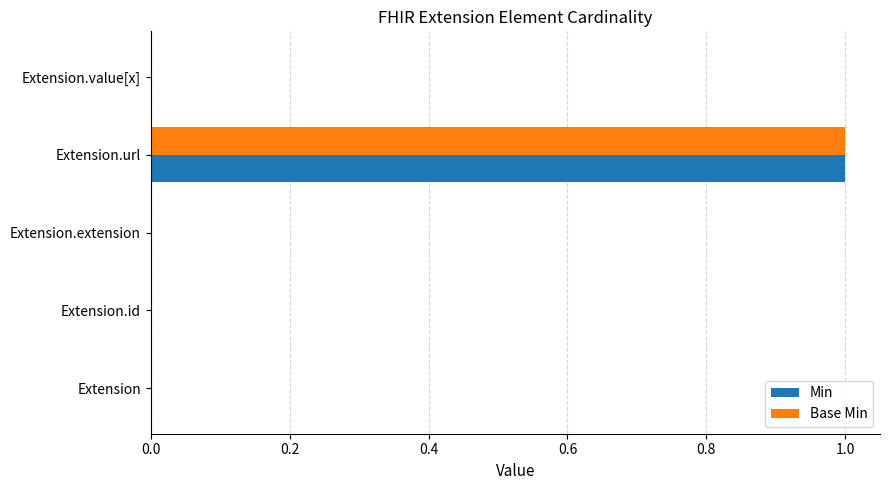

True or false: Base Min has a value of -1 at Extension.

False